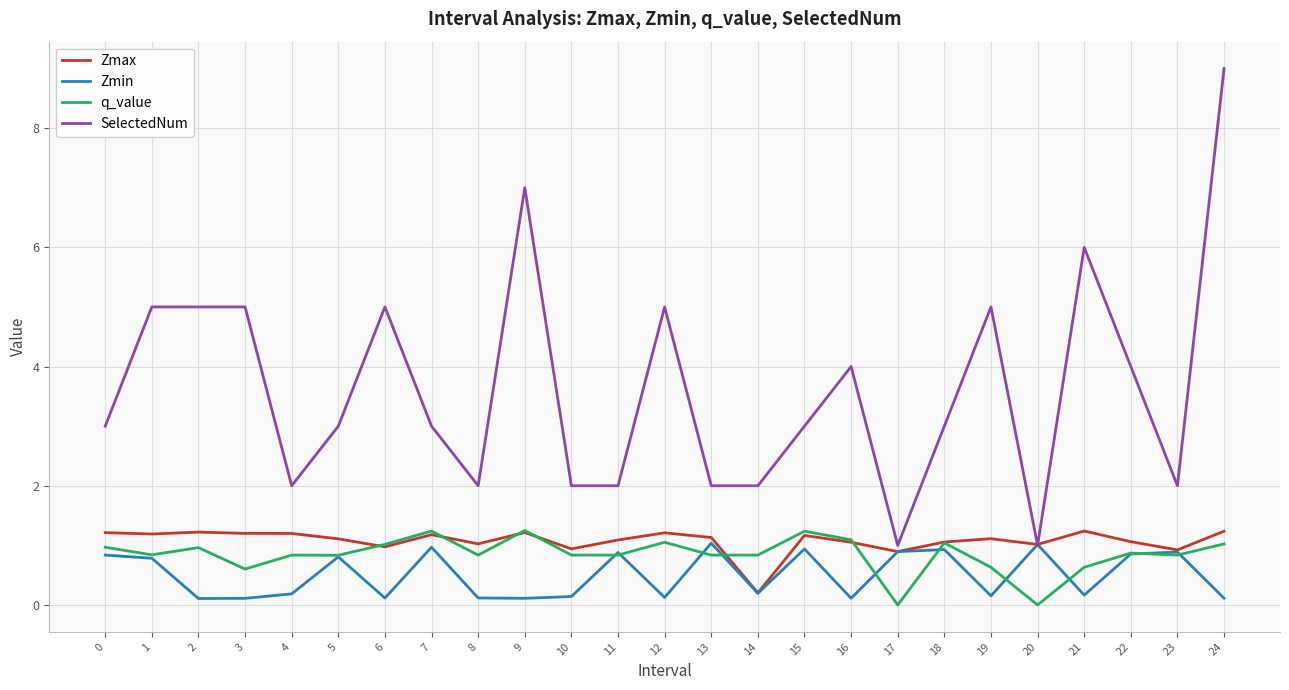

True or false: SelectedNum and q_value cross at least once.

False